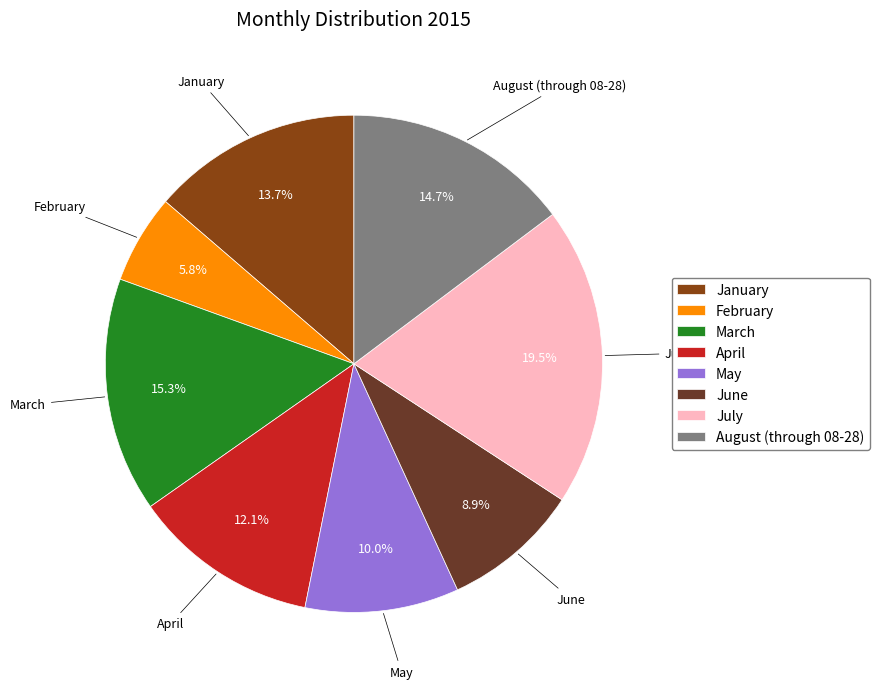

Between February and March, which is larger?

March